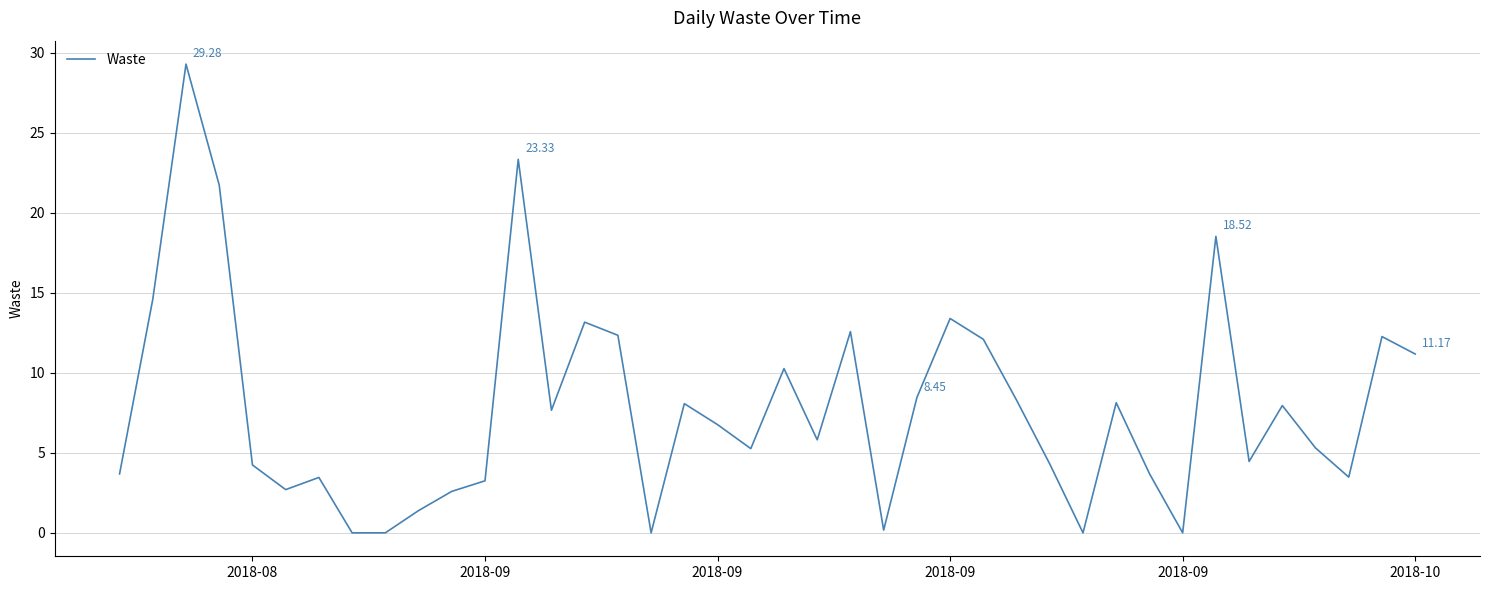

Count the number of values greater than 6.

20